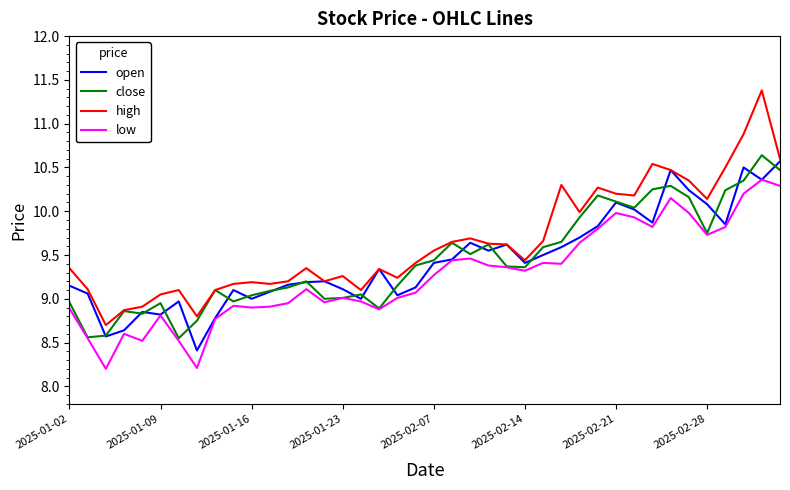

What is the sum of all low values?

370.5